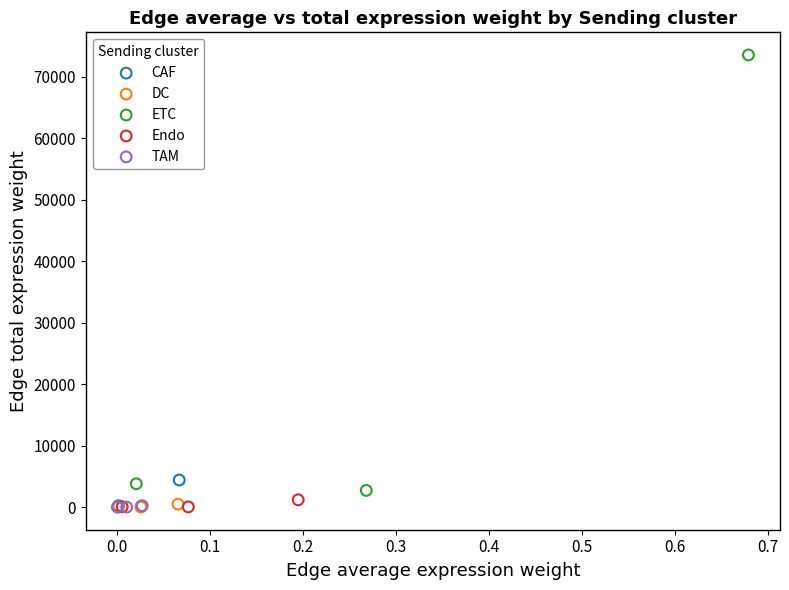

Which series reaches the maximum Y coordinate?

ETC